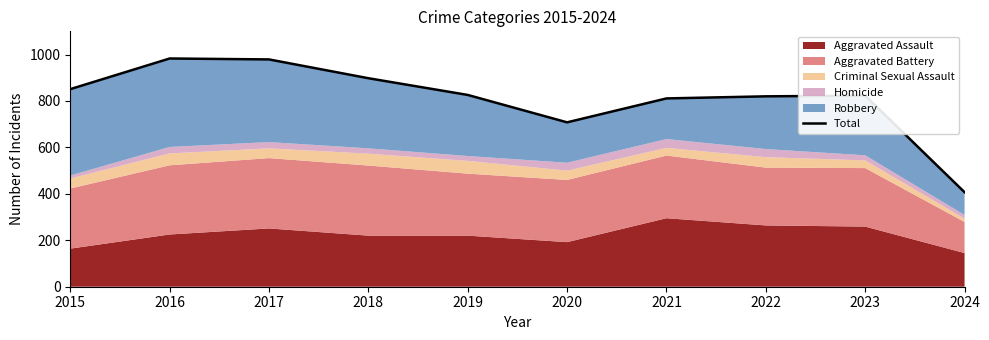

Which has a higher value, 2022 or 2024?

2022